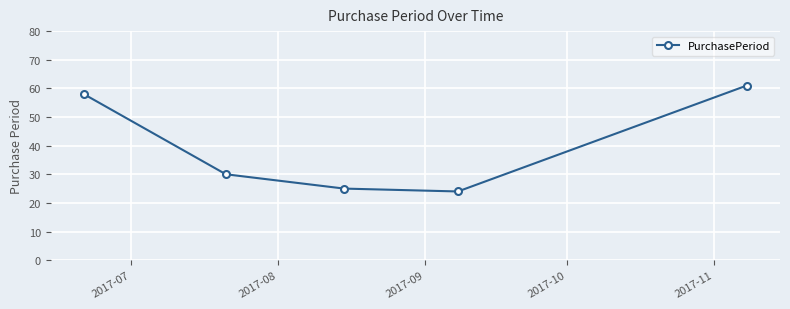

What is the average value?

40